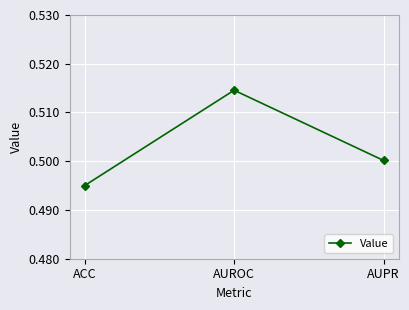

What is the sum of the values at ACC and AUROC?

1.0